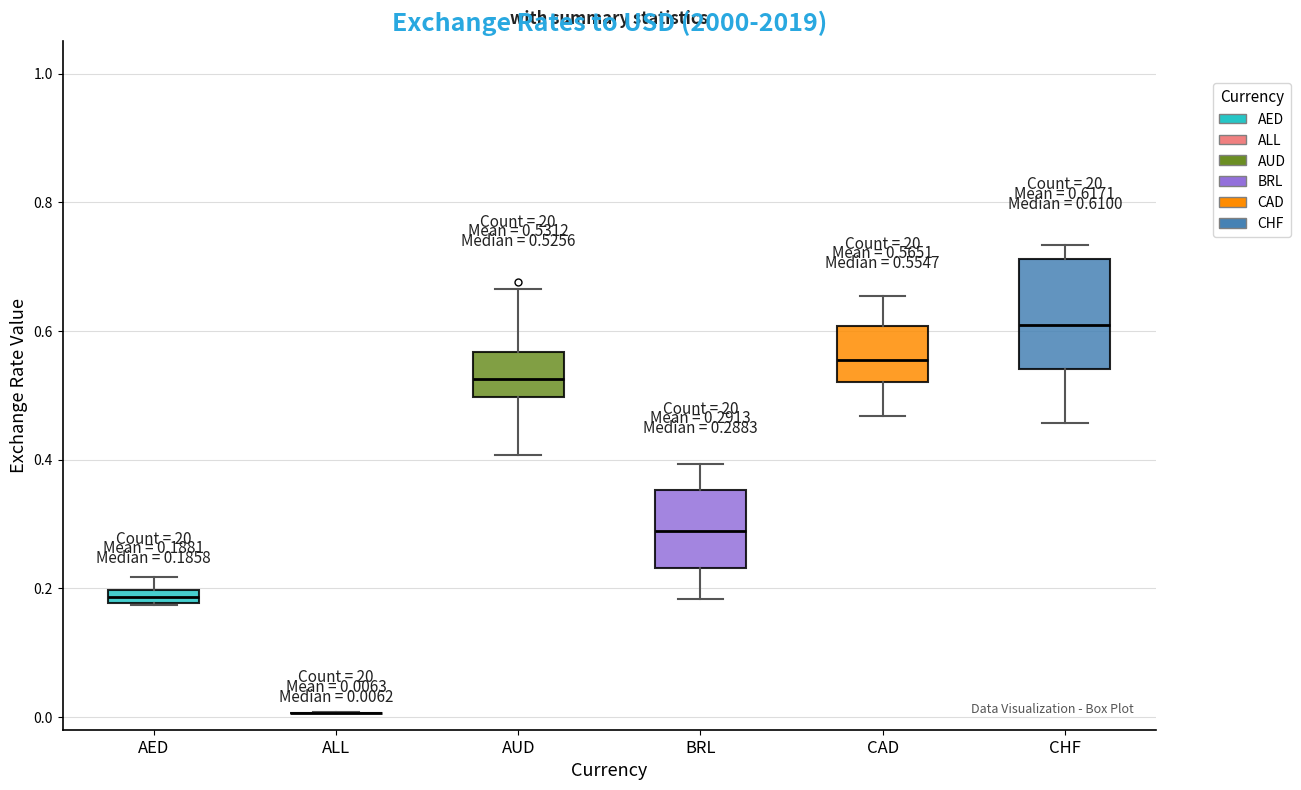

Which box is the tallest, from its lower edge to its upper edge?

CHF